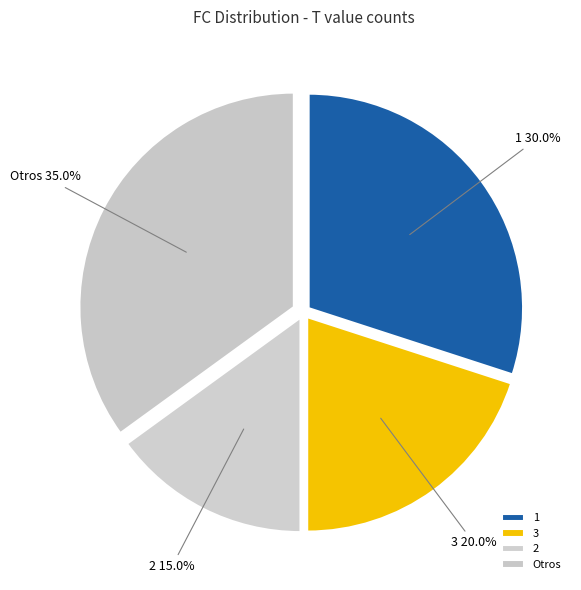

Which category has the biggest portion of the pie?

Otros